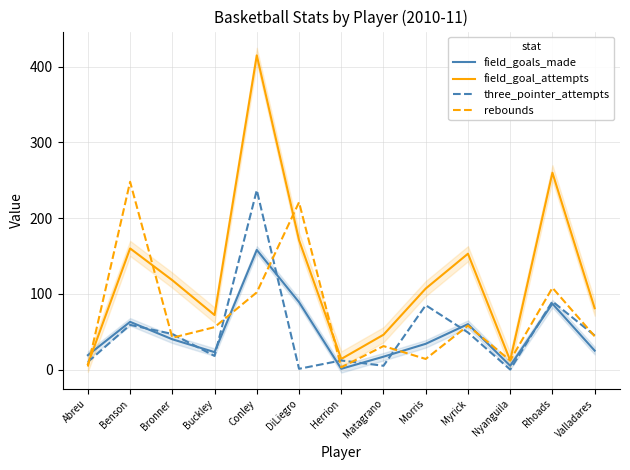

How many lines are shown in the chart?

4